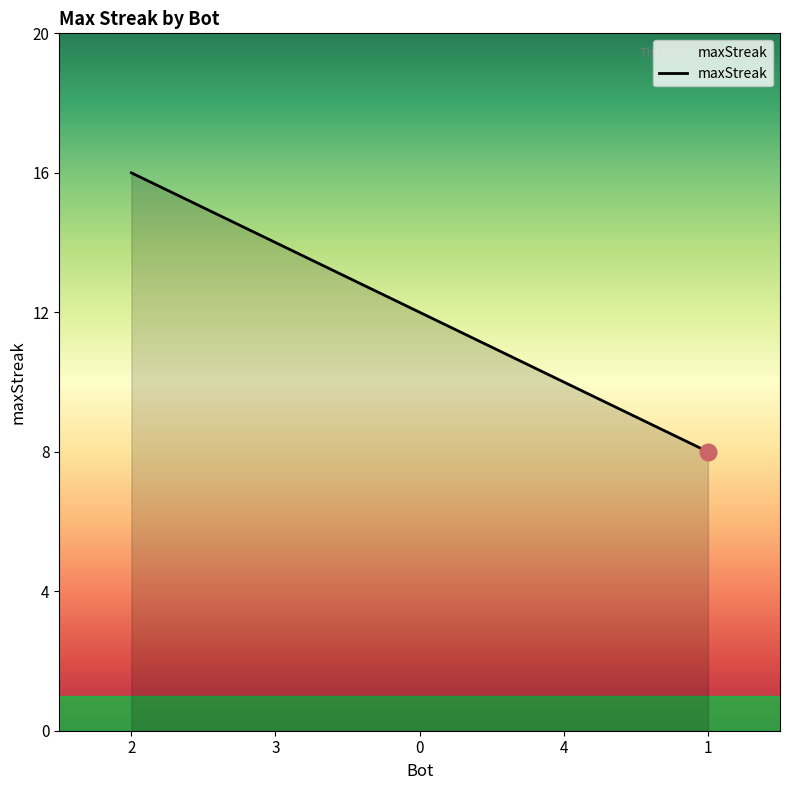

What is the change in value from 3 to 0?

-2